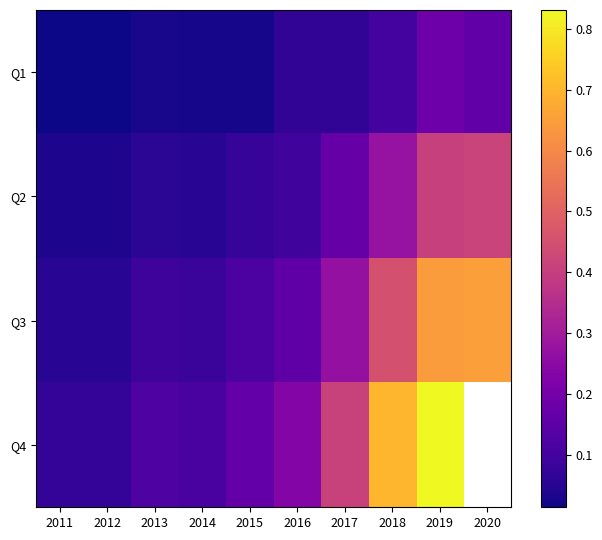

What is the sum of the Q3 values at 2011 and 2017?

0.3